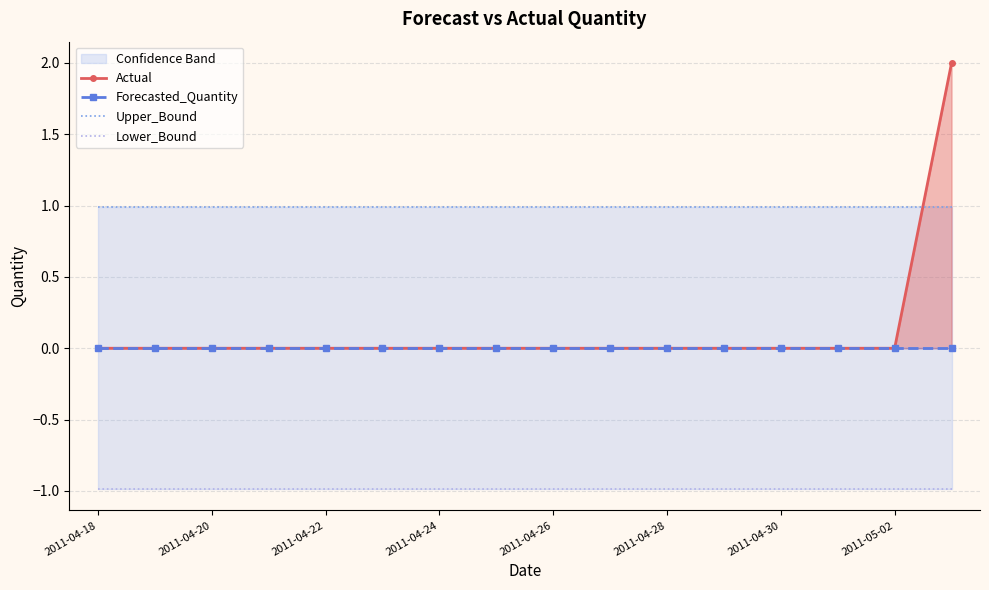

How many values in Actual are above zero?

1